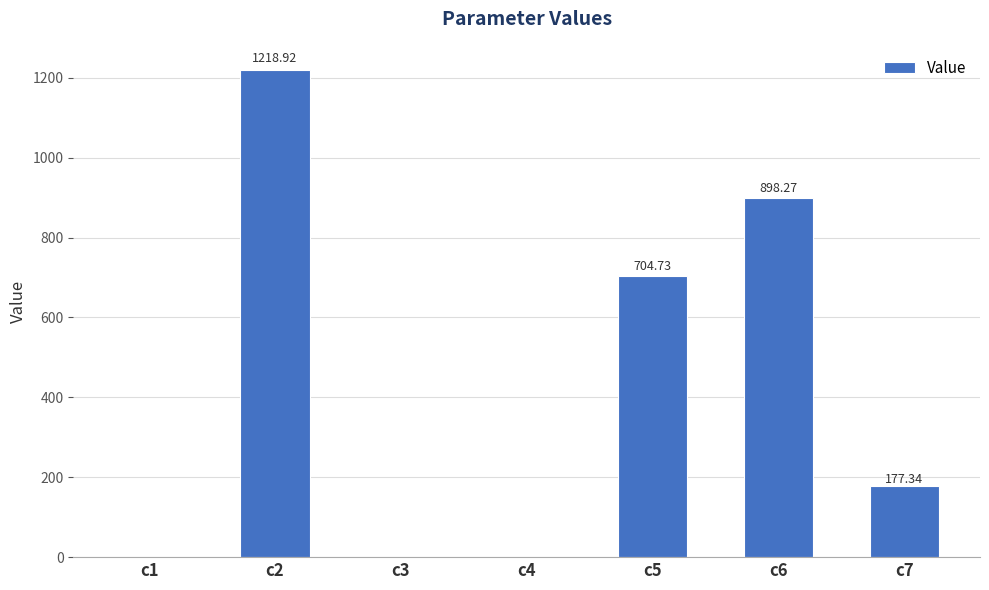

At which label is the value closest to 609?

c5